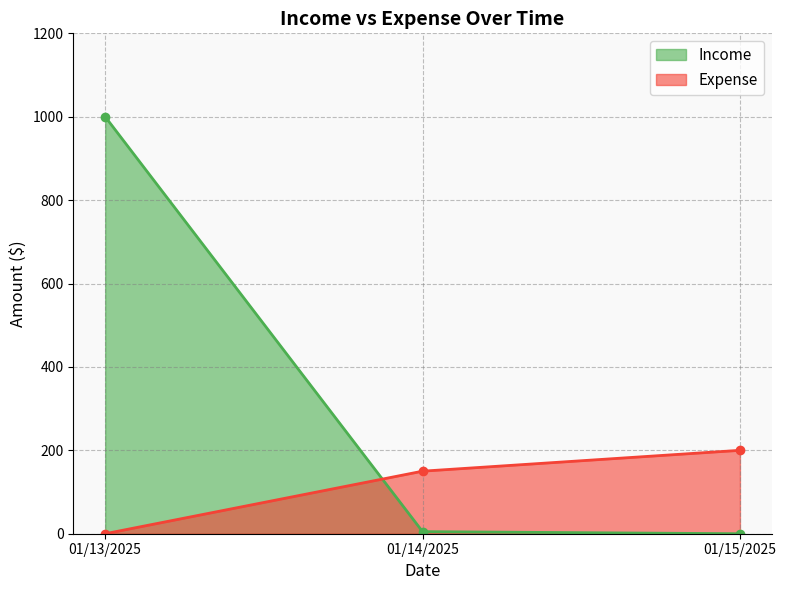

The Expense series shows 0 at 01/13/2025. True or false?

True